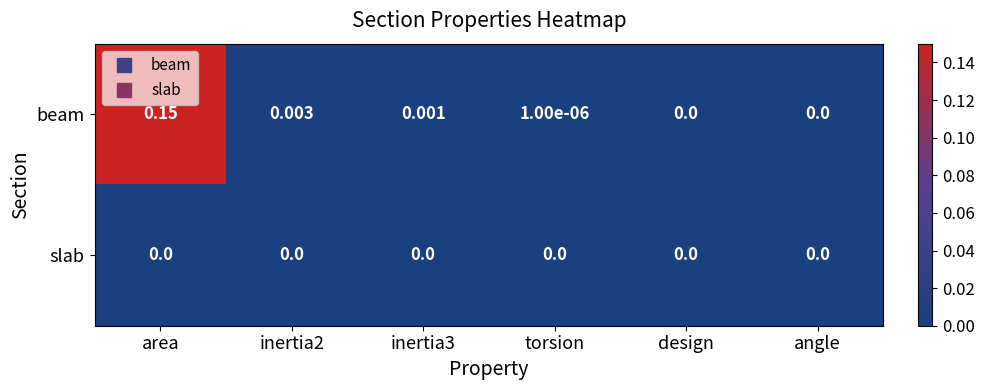

Rank the series by their maximum value, from lowest to highest.

slab, beam